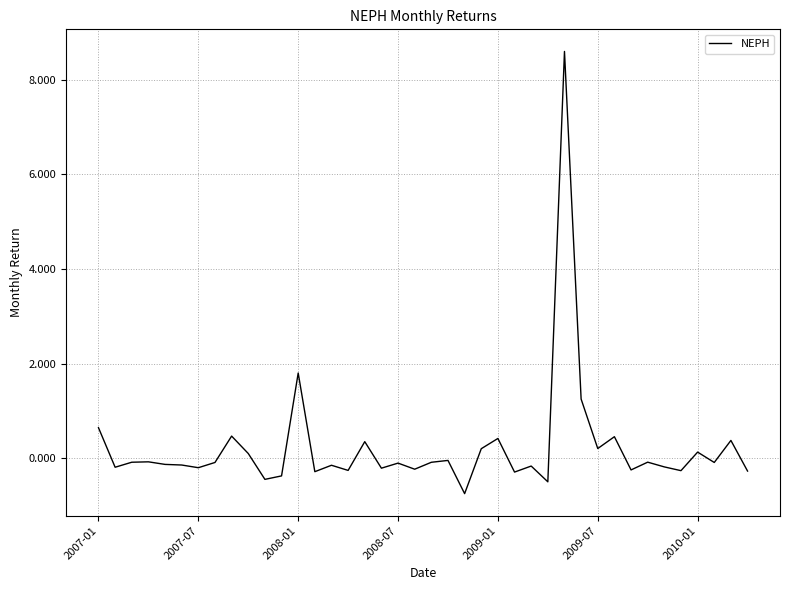

What is the difference between the maximum and minimum values?

9.4